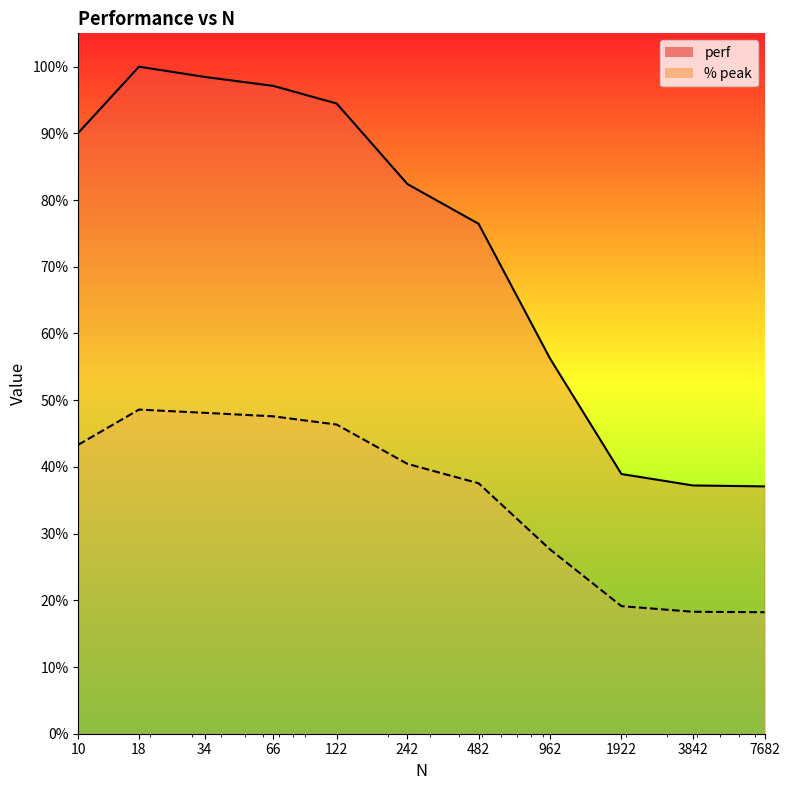

The perf series shows 0.4 at 7682. True or false?

True